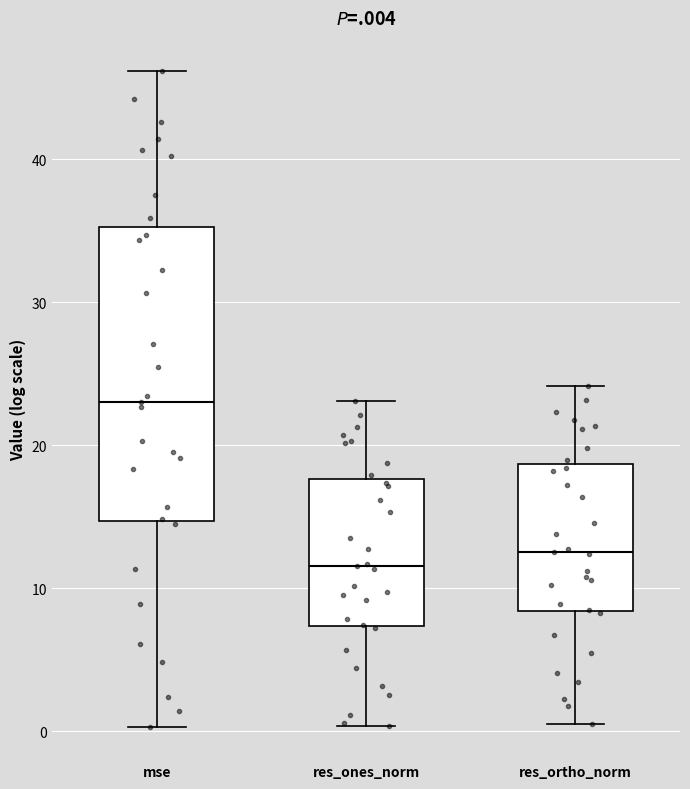

Where does the upper whisker of the box for mse end on the y-axis? The values are not printed on the chart, so give them approximately, as read against the axis.

46